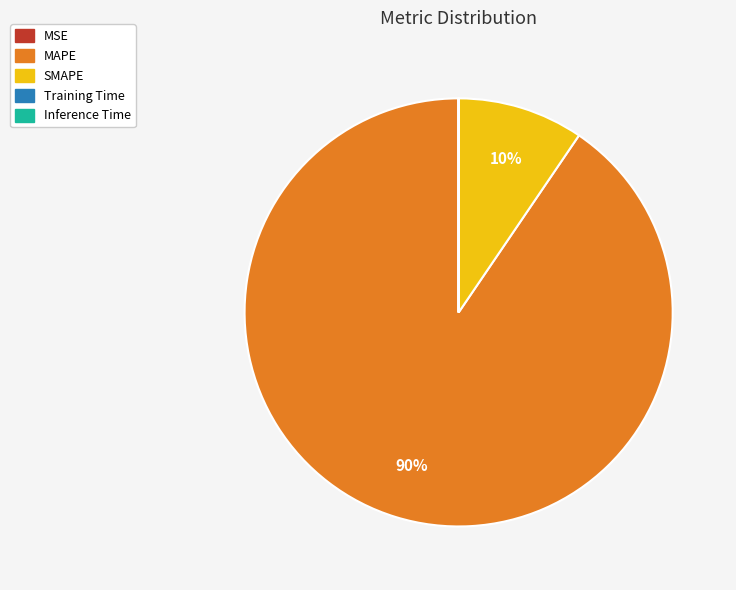

What is the largest slice in the pie chart?

MAPE